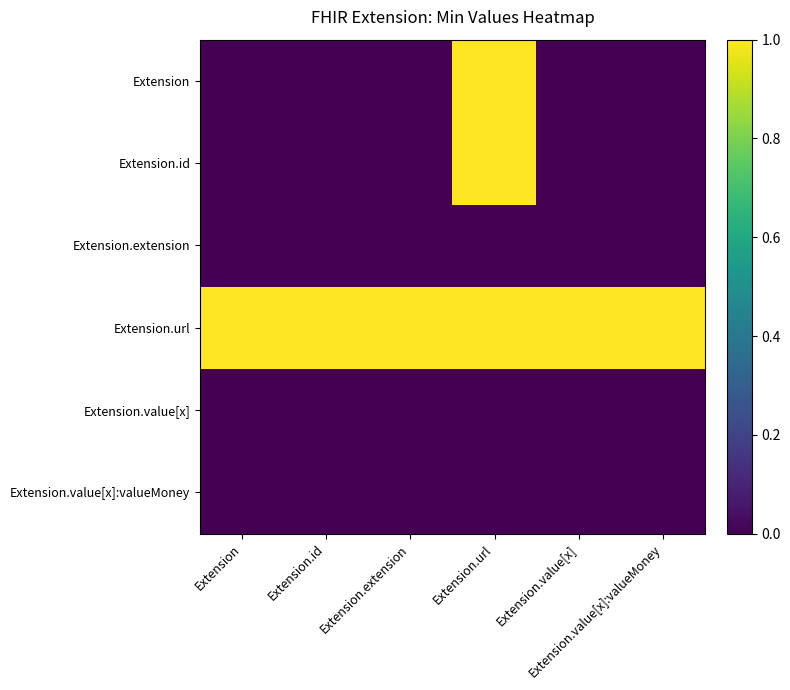

Between Extension.value[x] and Extension.id, which is larger?

Extension.value[x]